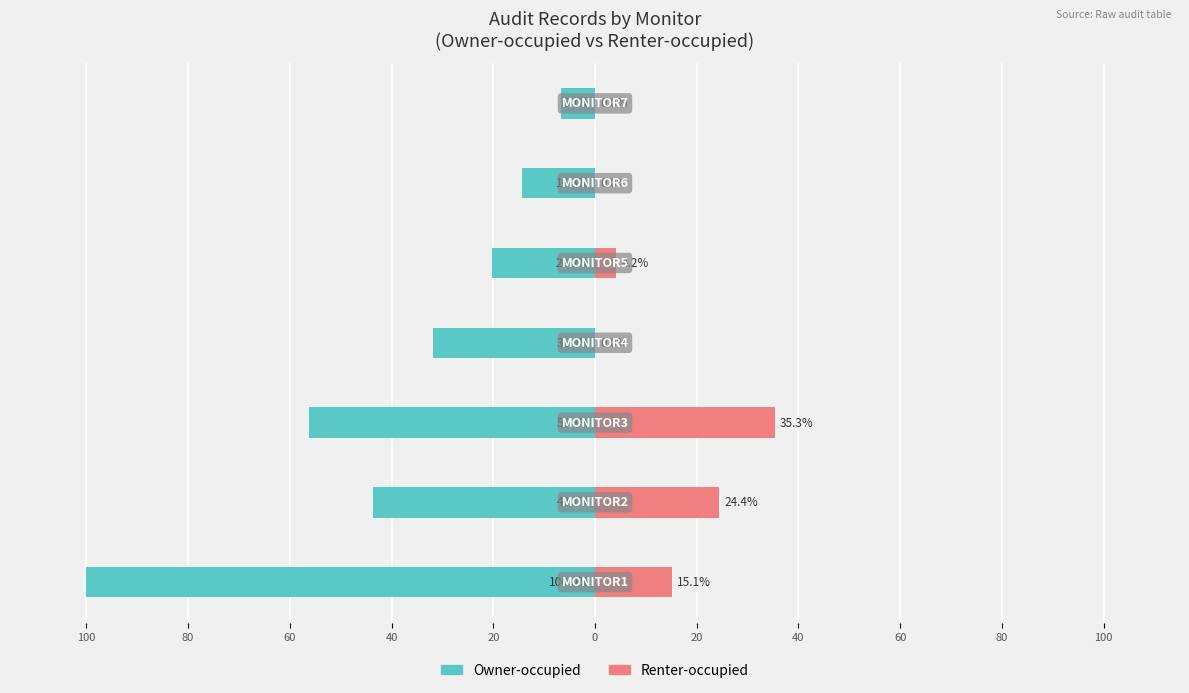

Reading right to left, list all the values displayed in this chart.

Owner-occupied: 20=-6.7	0=-14.3	20=-20.2	40=-31.9	60=-56.3	80=-43.7	100=-100.0
Renter-occupied: 20=0.0	0=0.0	20=4.2	40=0.0	60=35.3	80=24.4	100=15.1